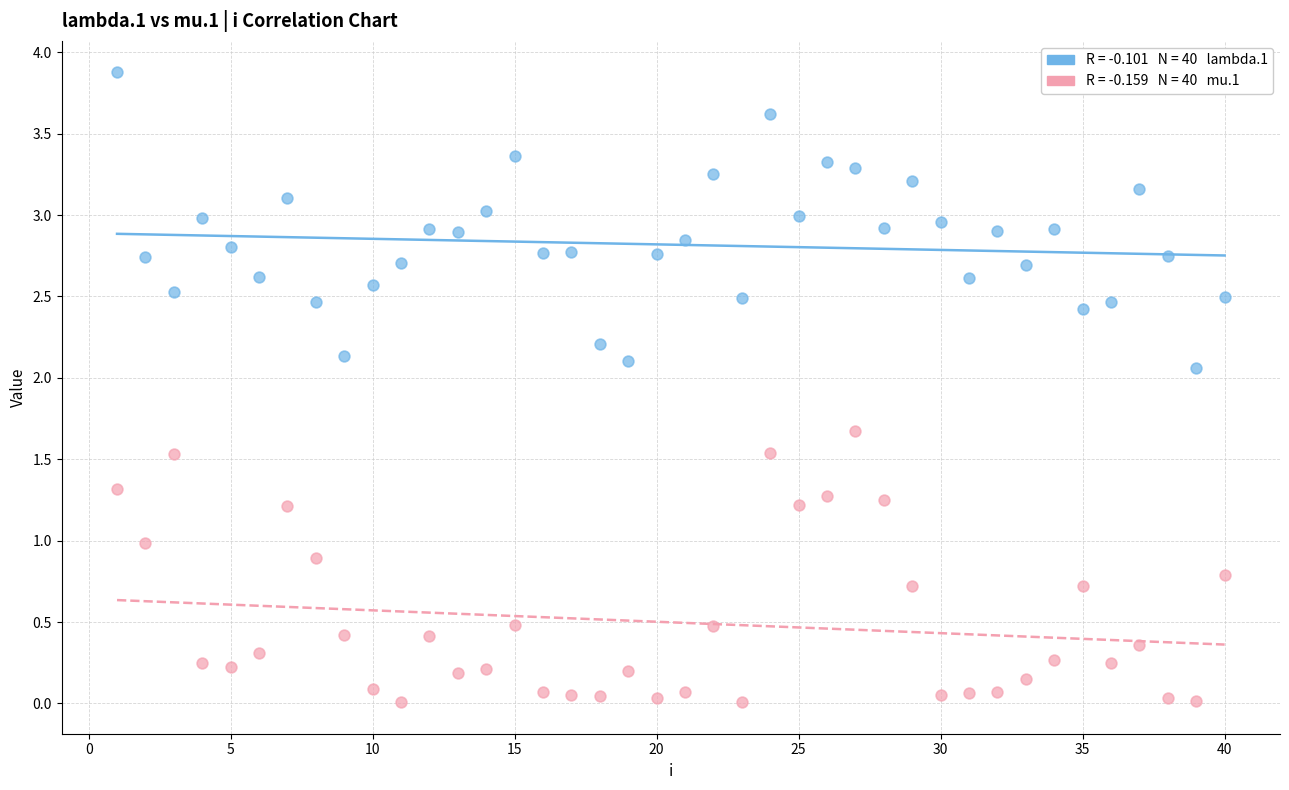

Across all data points, what is the range of X values (max minus min)?

39.0